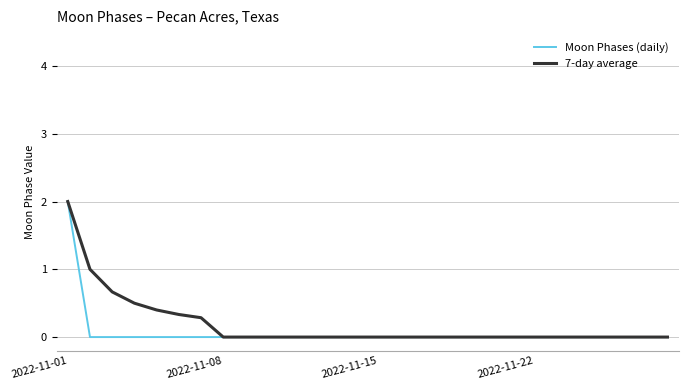

Does the chart display data point markers on the line(s)?

No